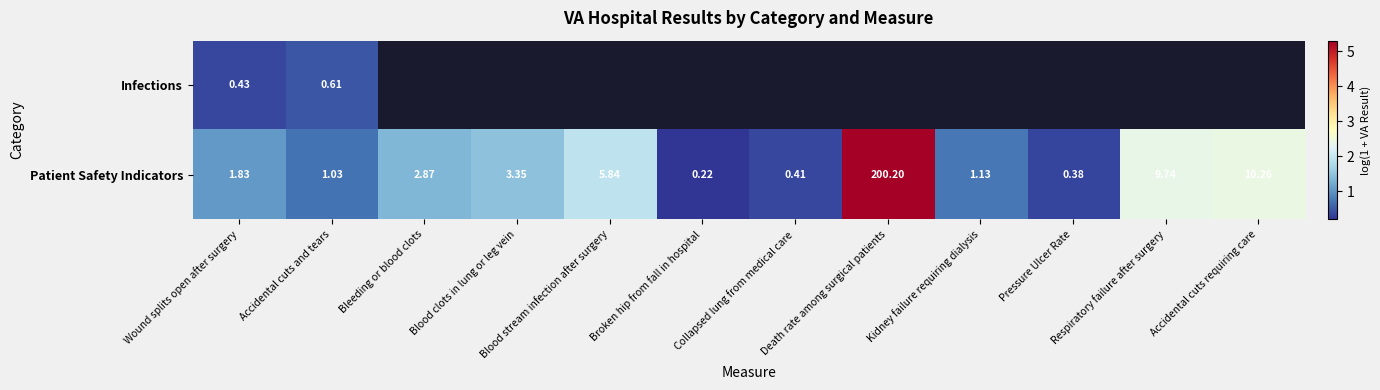

Where is Patient Safety Indicators nearest to the value 100?

Accidental cuts requiring care